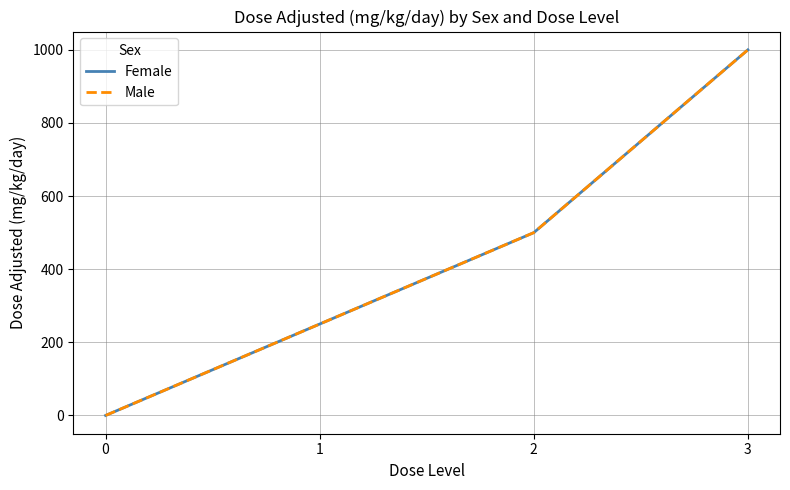

At how many categories does at least one series exceed 605?

1